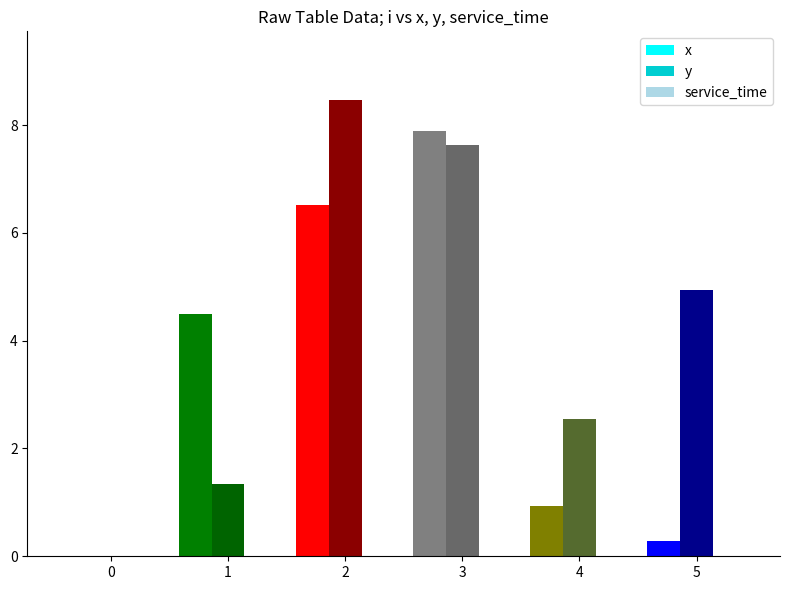

Which series has the largest range (max minus min)?

y